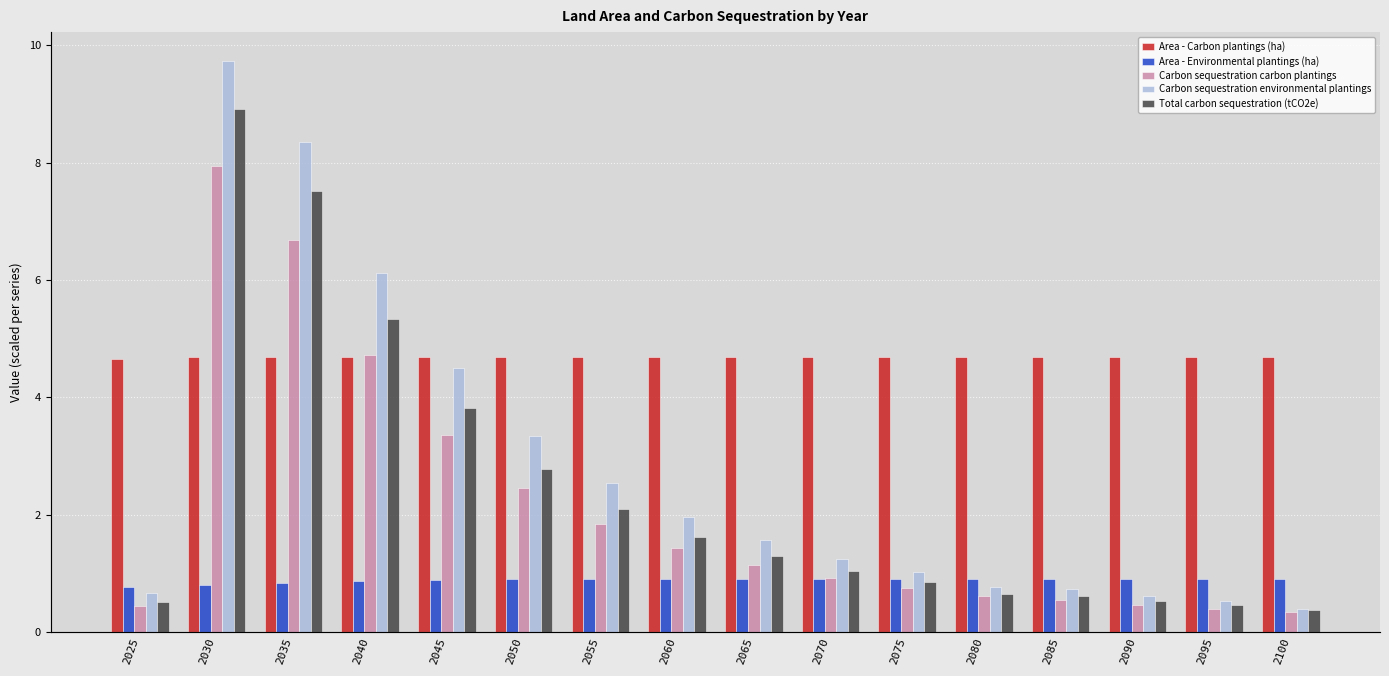

What is the minimum value shown in the chart?

0.3